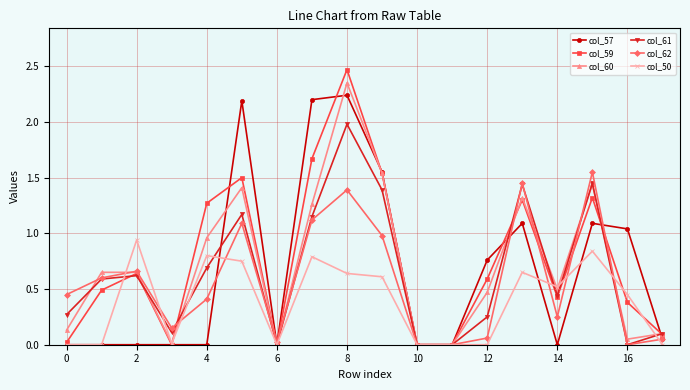

True or false: col_59 has more than 1 interior local peaks.

True